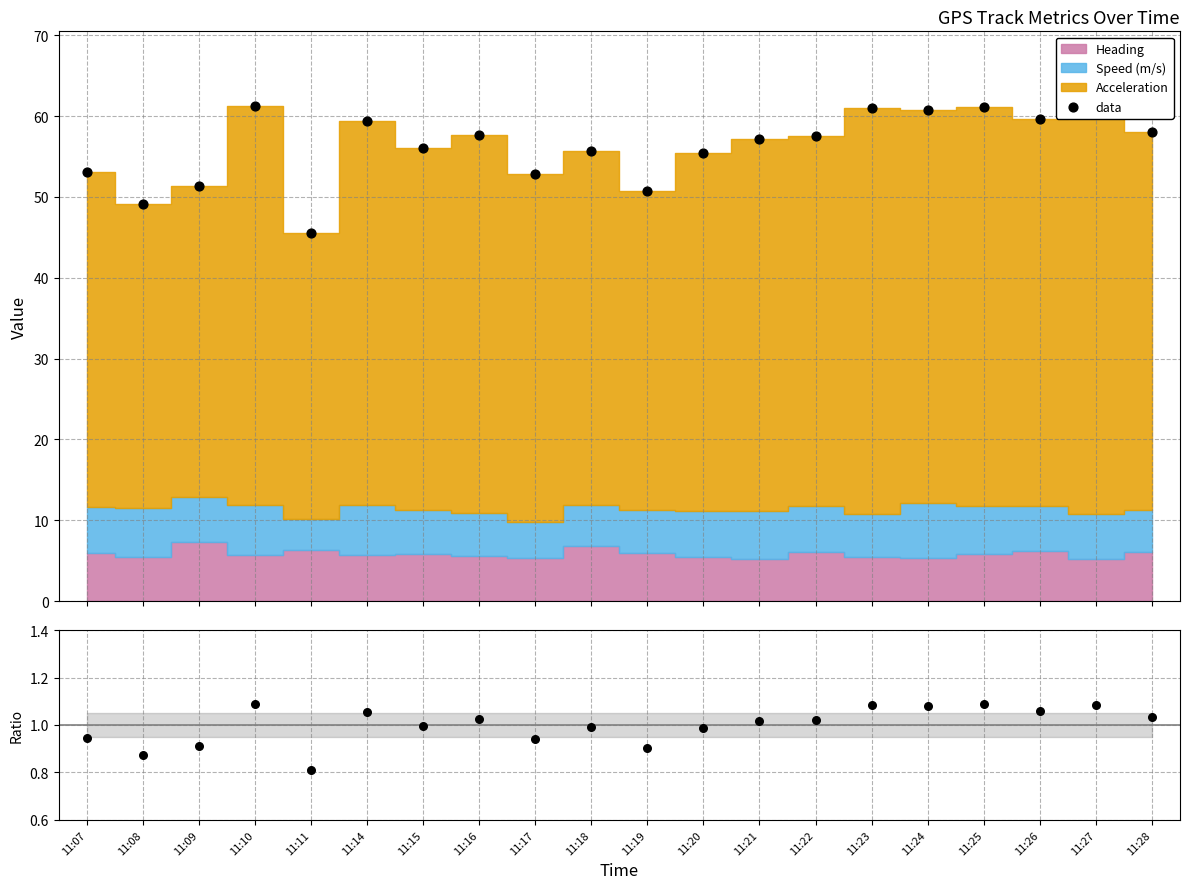

What is the ratio of the value at 11:10 to the value at 11:16?

1.1